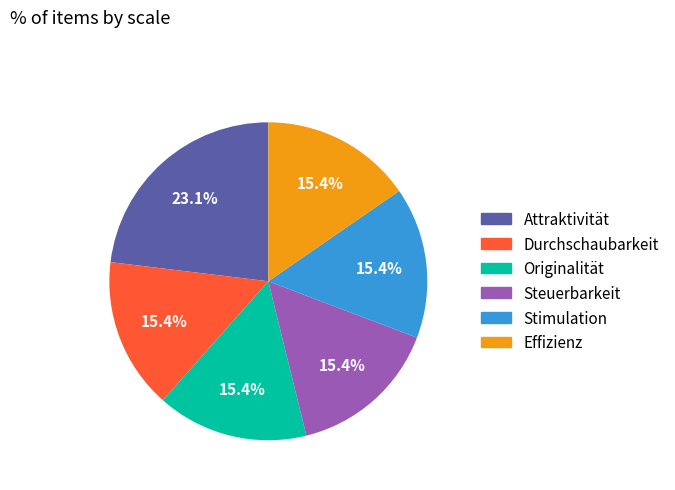

What is the largest slice in the pie chart?

Attraktivität